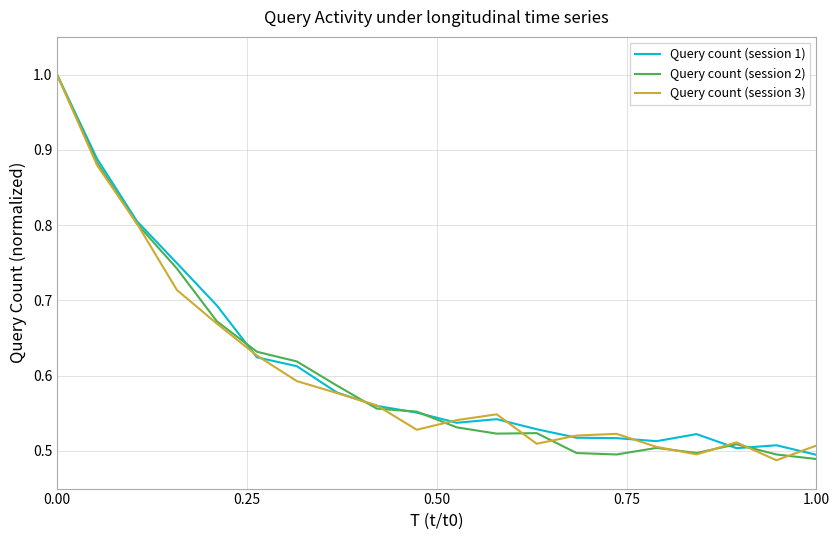

At which category does Query count (session 2) reach its first local peak?

12